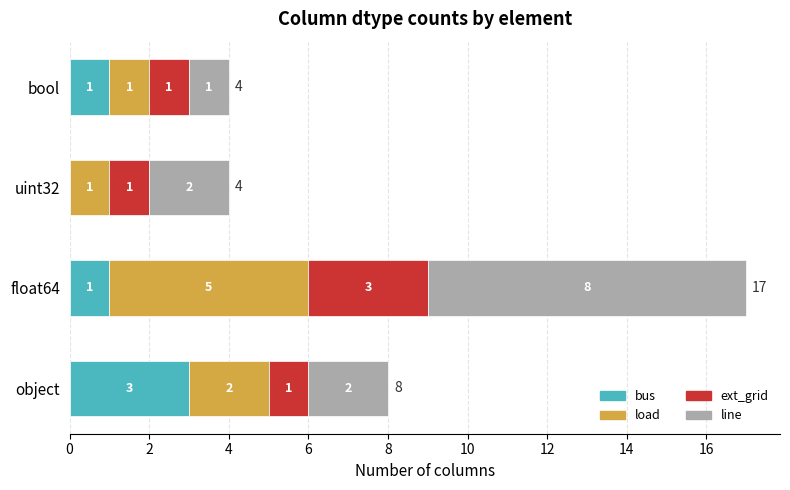

The value of bus at uint32 is -1. True or false?

False